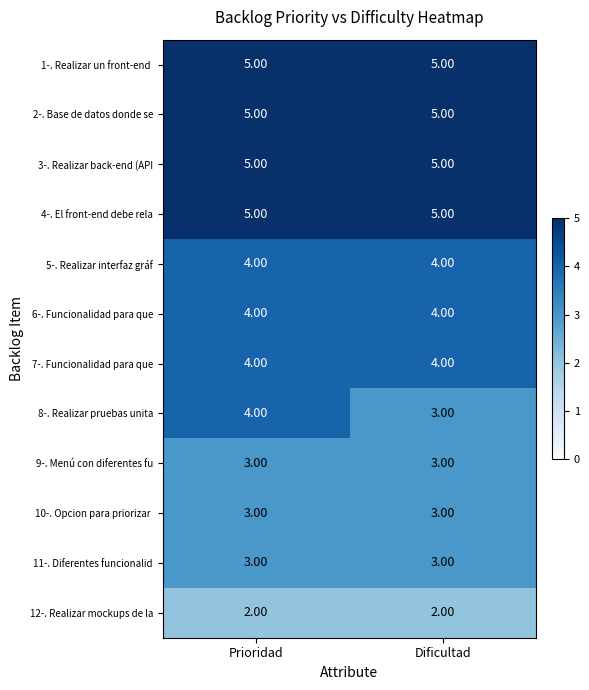

What is the sum of the 2-. Base de datos donde se values at Prioridad and Dificultad?

10